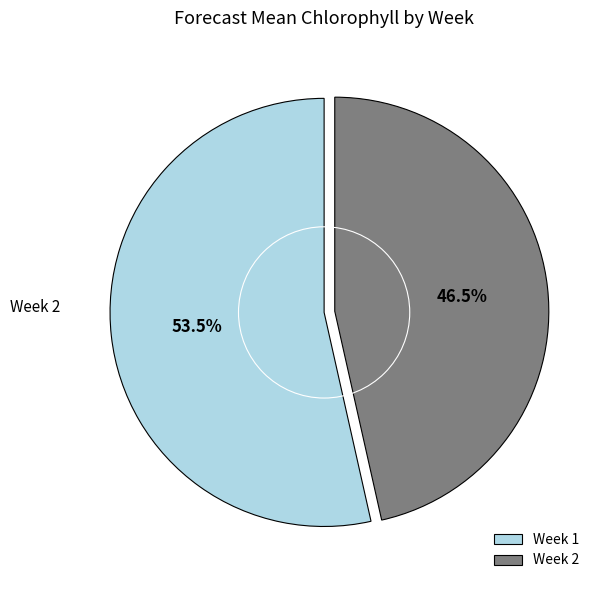

Is there any slice that represents more than half of the pie?

Yes